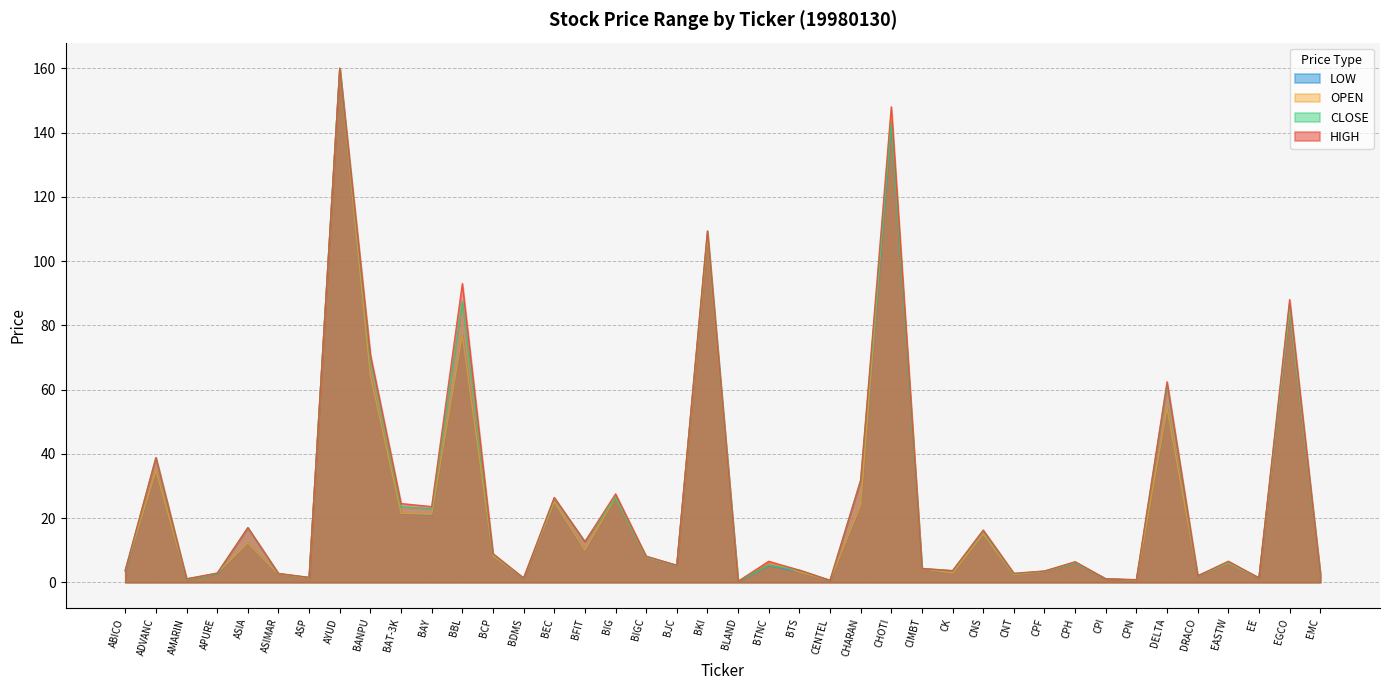

The LOW series shows 10.0 at BFIT. True or false?

True